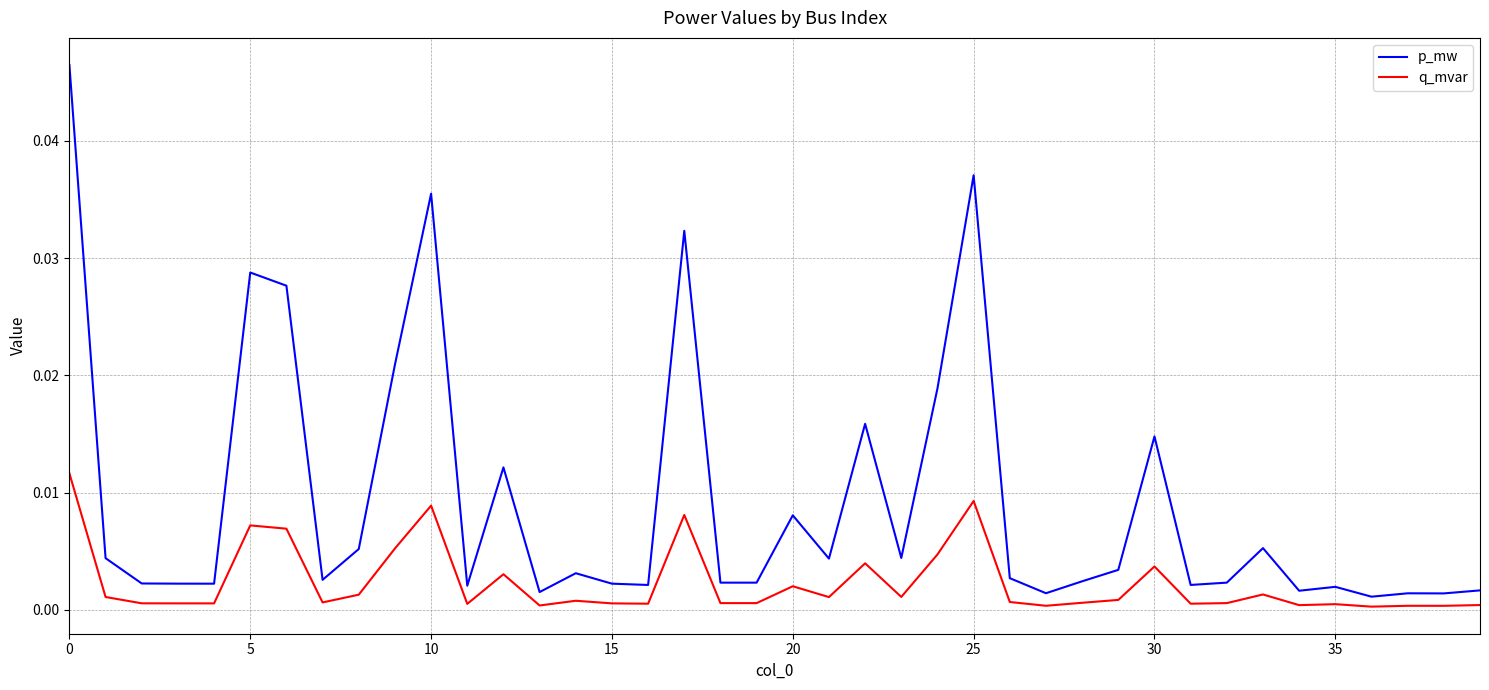

List the series in order of their peak value, lowest first.

q_mvar, p_mw